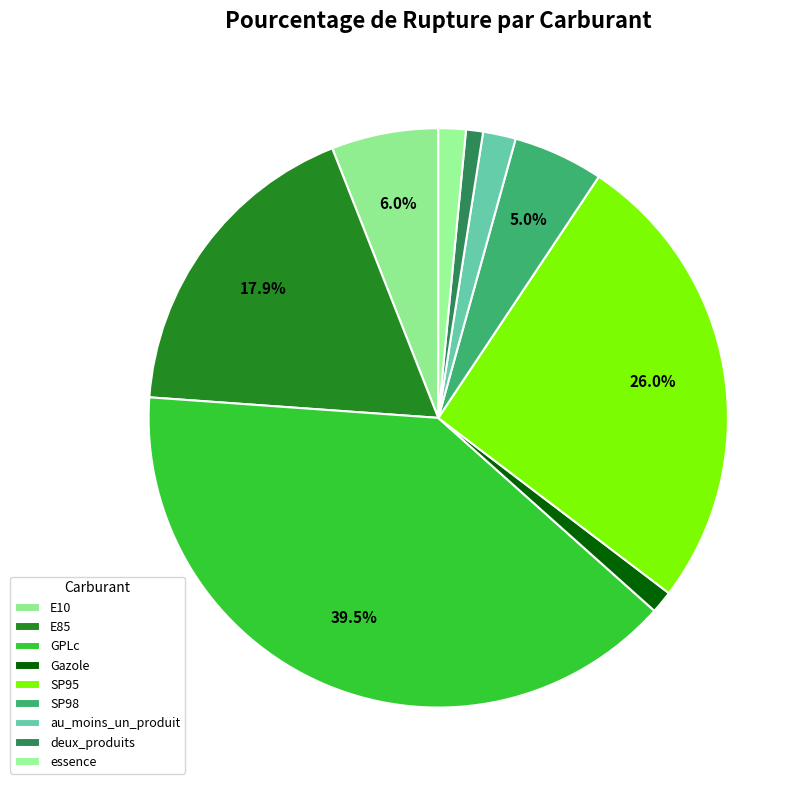

Is Gazole the majority of the pie?

No